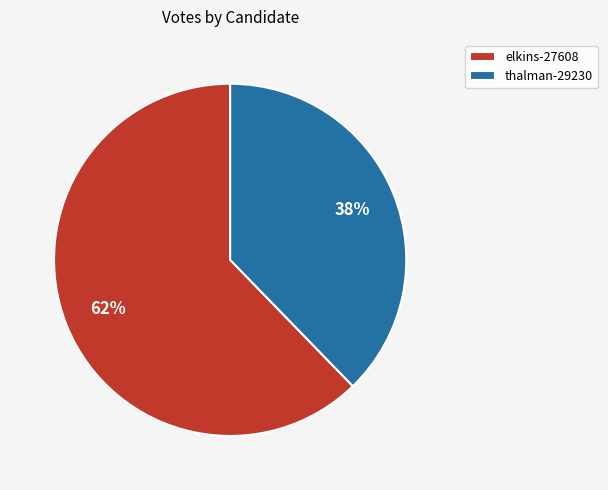

To the nearest percent, what is the combined percentage of elkins-27608 and thalman-29230?

100%